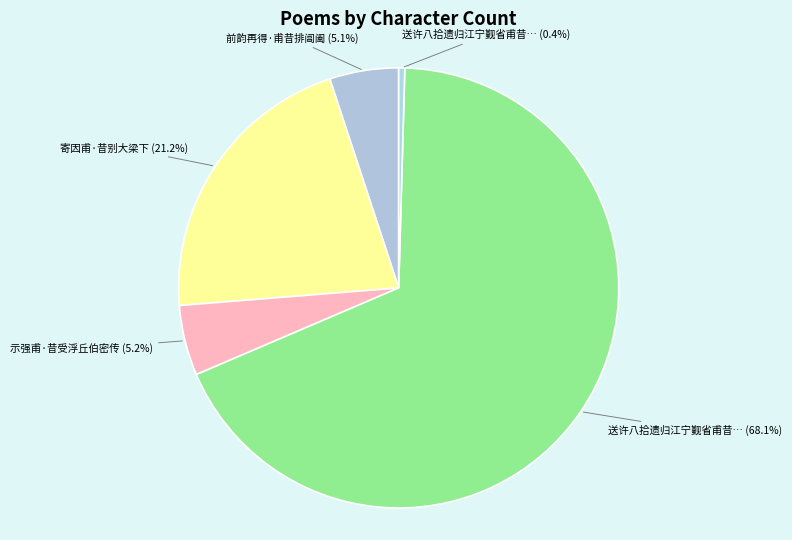

Is there any slice that represents more than half of the pie?

Yes